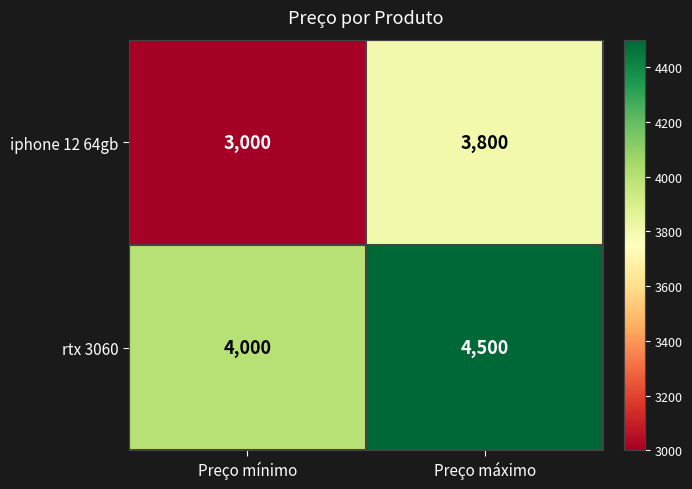

What is the smallest value displayed?

3000